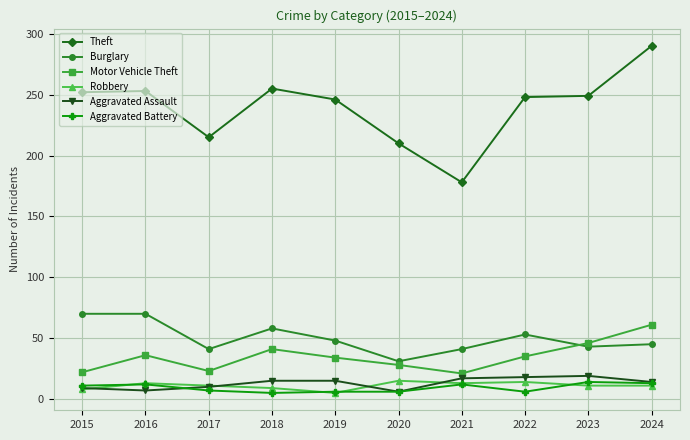

What is the difference between the second highest and second lowest values in the Aggravated Battery series?

7